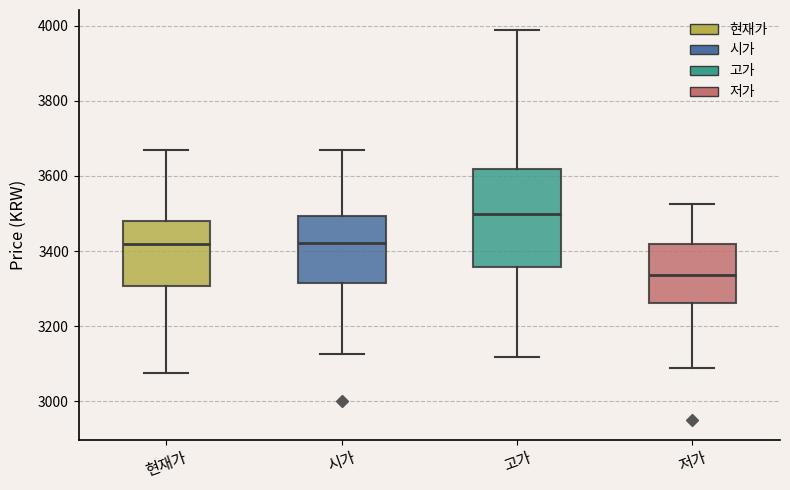

Reading left to right, transcribe this box plot: for each box, give where its median line is, the range the box spans, and where its two whiskers end, as read against the y-axis. The values are not printed on the chart, so give them approximately, as read against the axis.

현재가: median 3420, box 3300 to 3480, whiskers 3080 to 3680
시가: median 3420, box 3320 to 3500, whiskers 3120 to 3680
고가: median 3500, box 3360 to 3620, whiskers 3120 to 4000
저가: median 3340, box 3260 to 3420, whiskers 3080 to 3520